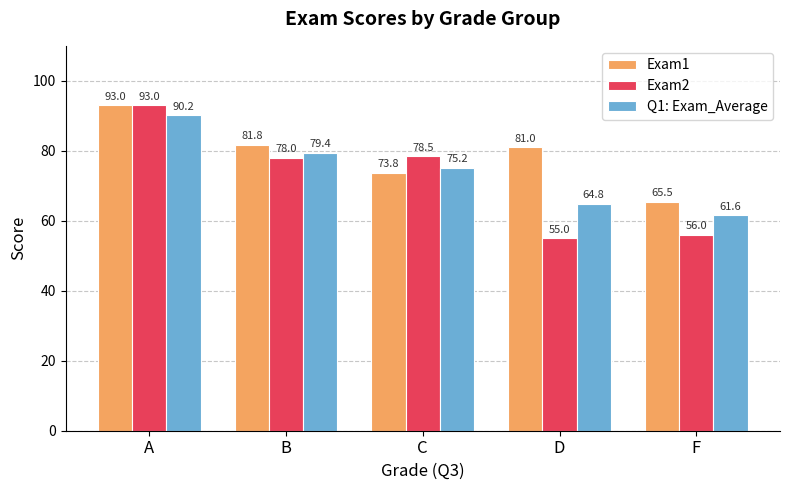

At which label does Exam2 reach its peak?

A